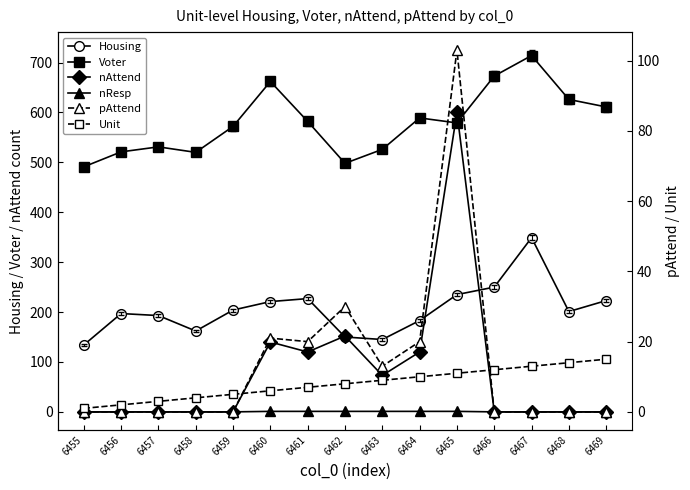

What is the difference between the maximum and minimum values in the pAttend series?

103